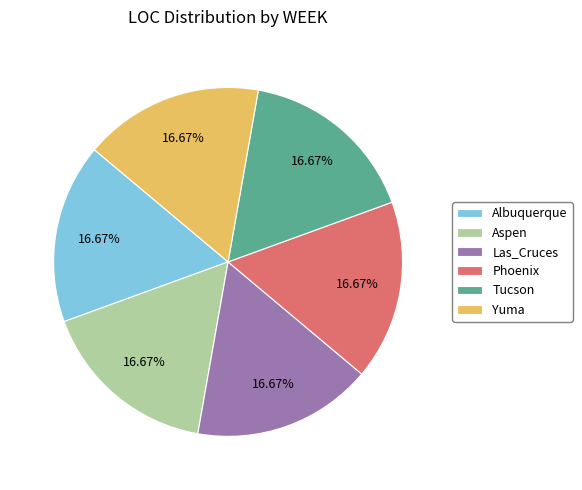

How many segments does this pie chart have?

6